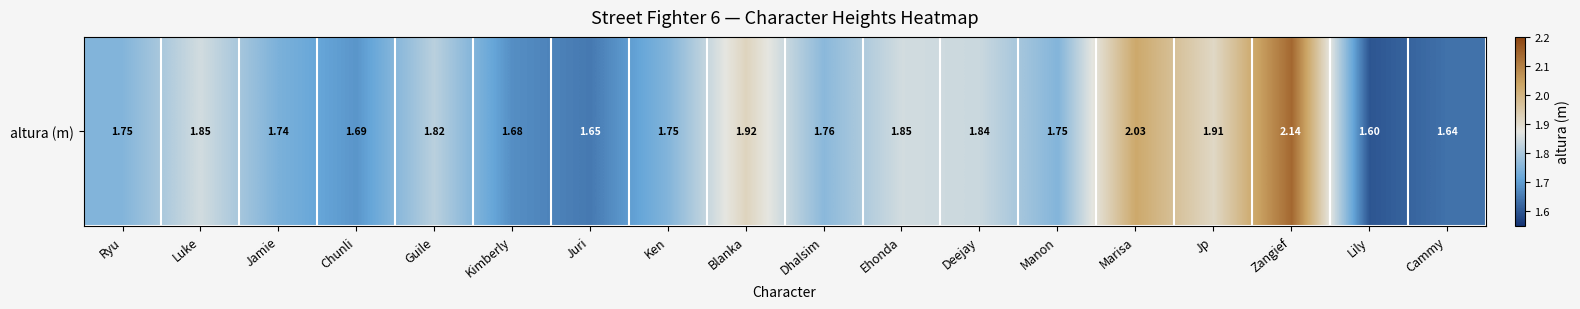

Reading left to right, extract all data points from this chart.

Ryu=1.8	Luke=1.9	Jamie=1.7	Chunli=1.7	Guile=1.8	Kimberly=1.7	Juri=1.6	Ken=1.8	Blanka=1.9	Dhalsim=1.8	Ehonda=1.9	Deejay=1.8	Manon=1.8	Marisa=2.0	Jp=1.9	Zangief=2.1	Lily=1.6	Cammy=1.6